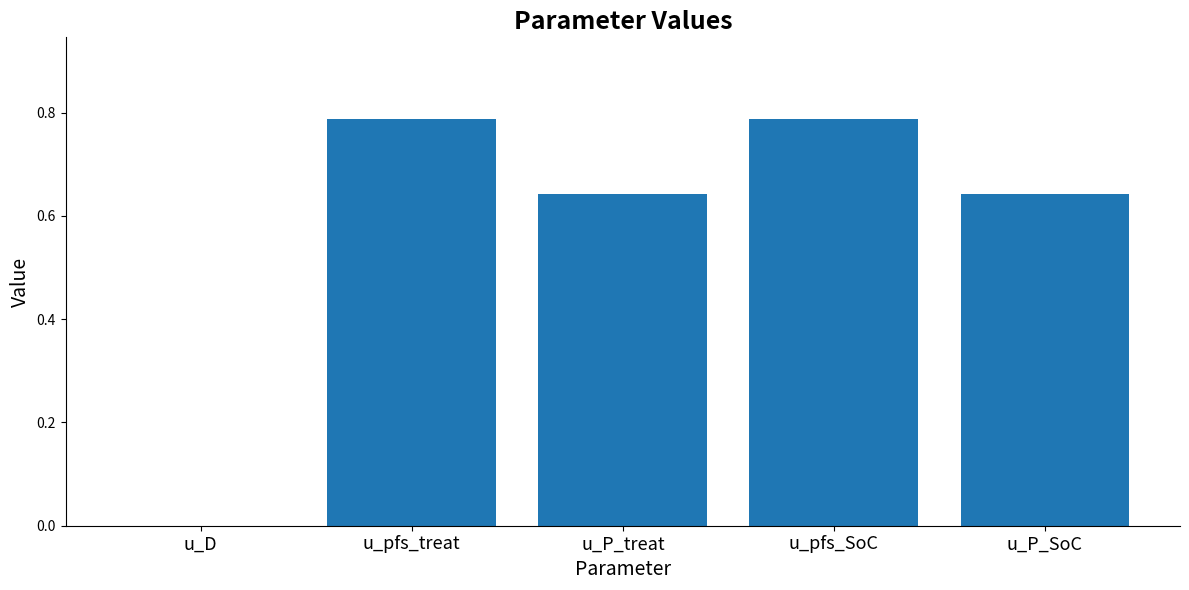

The chart shows a value of 0.3 at u_D. True or false?

False